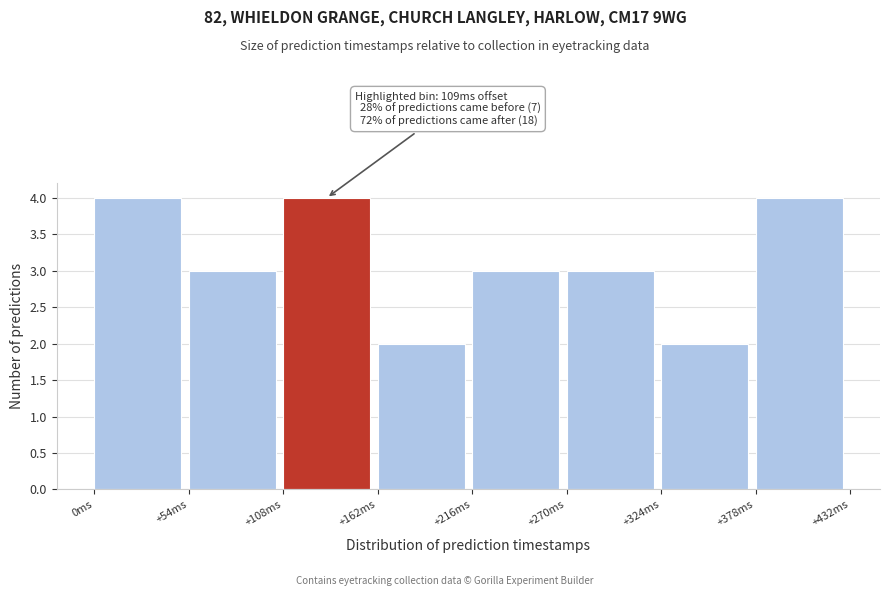

Reading left to right, list all the values displayed in this chart.

4	3	4	2	3	3	2	4